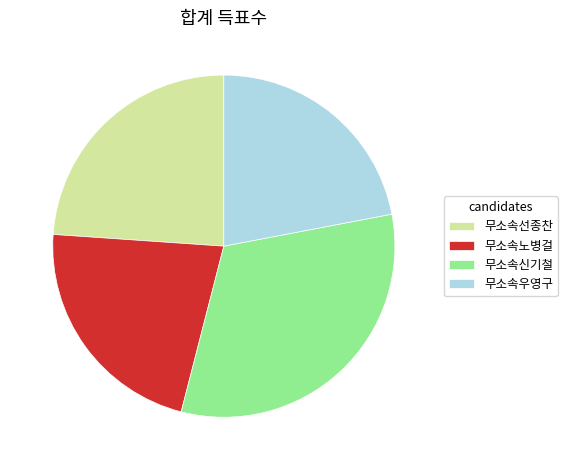

Between 무소속신기철 and 무소속선종찬, which is larger?

무소속신기철